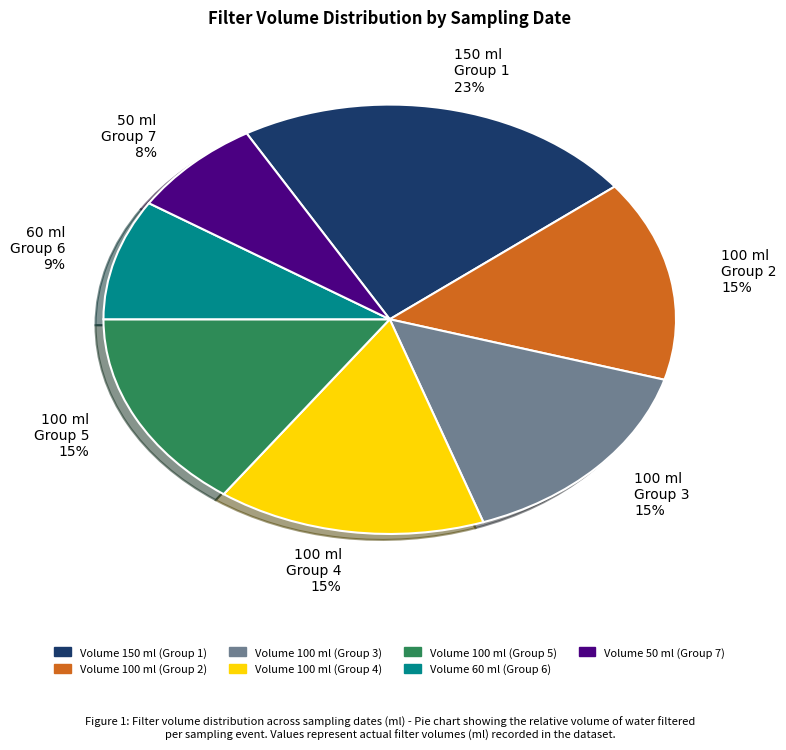

Which category has the smallest portion of the pie?

50 ml Group 7 8%